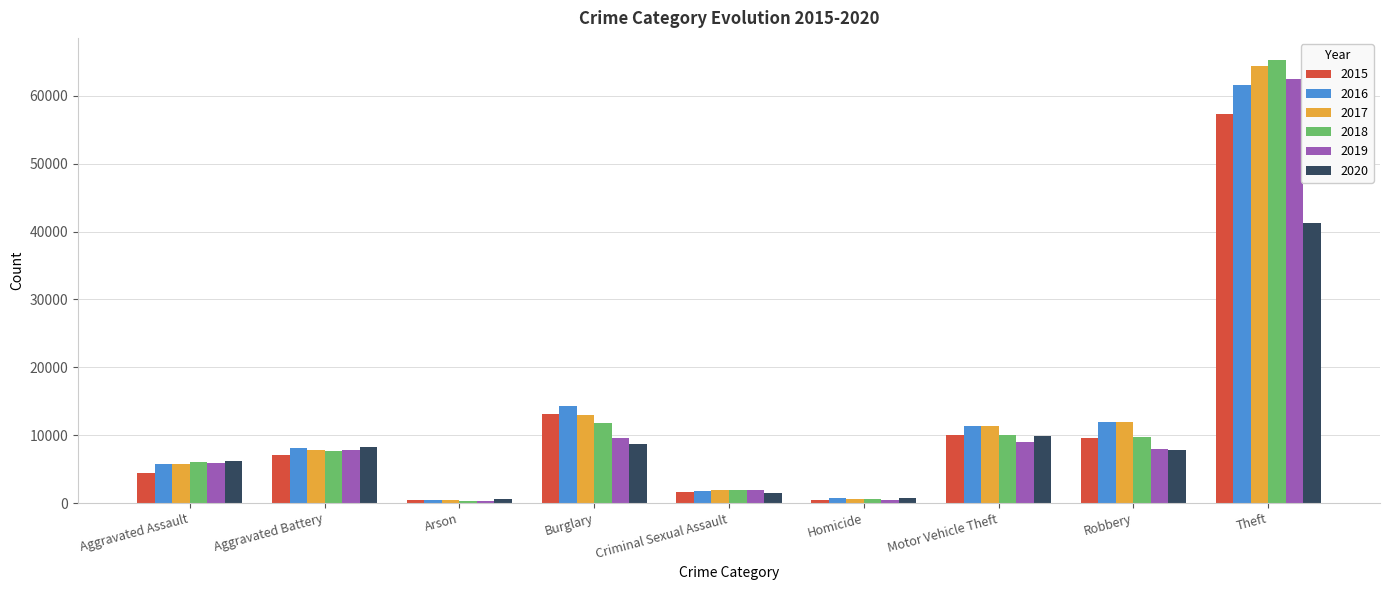

Is it true that 2019 equals 8219 at Aggravated Assault?

False